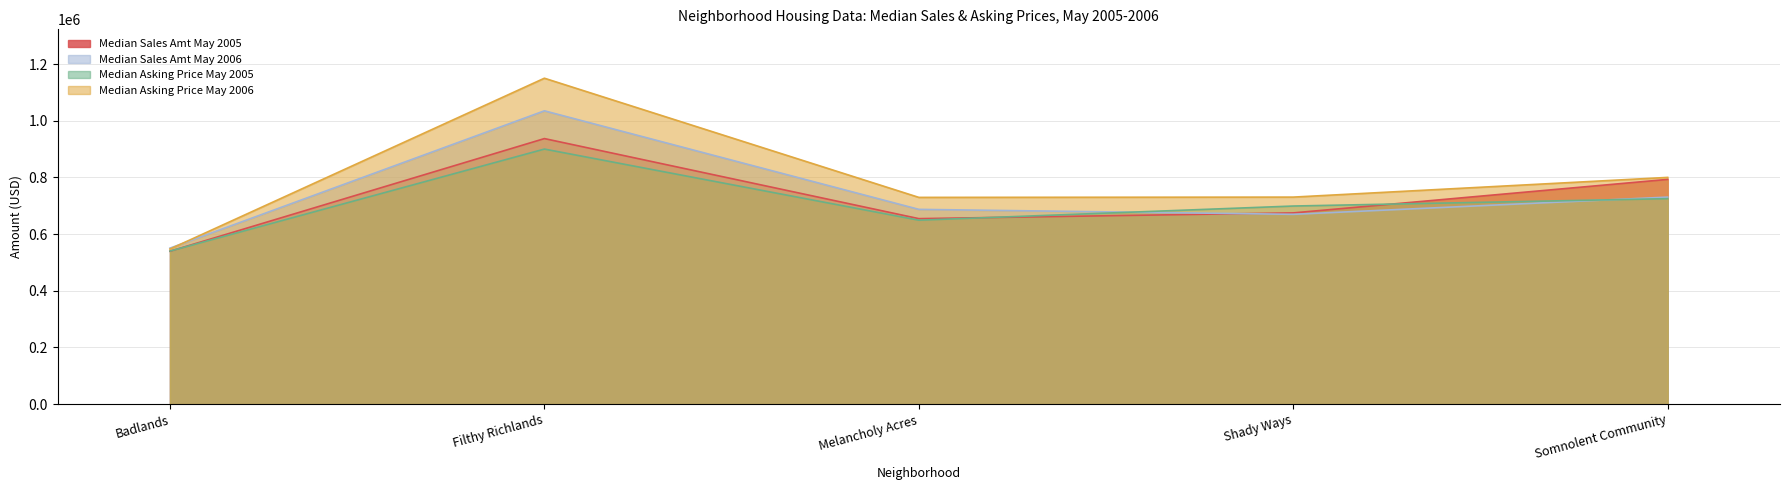

How many values in the Median Sales Amt May 2006 series are below 687250?

2